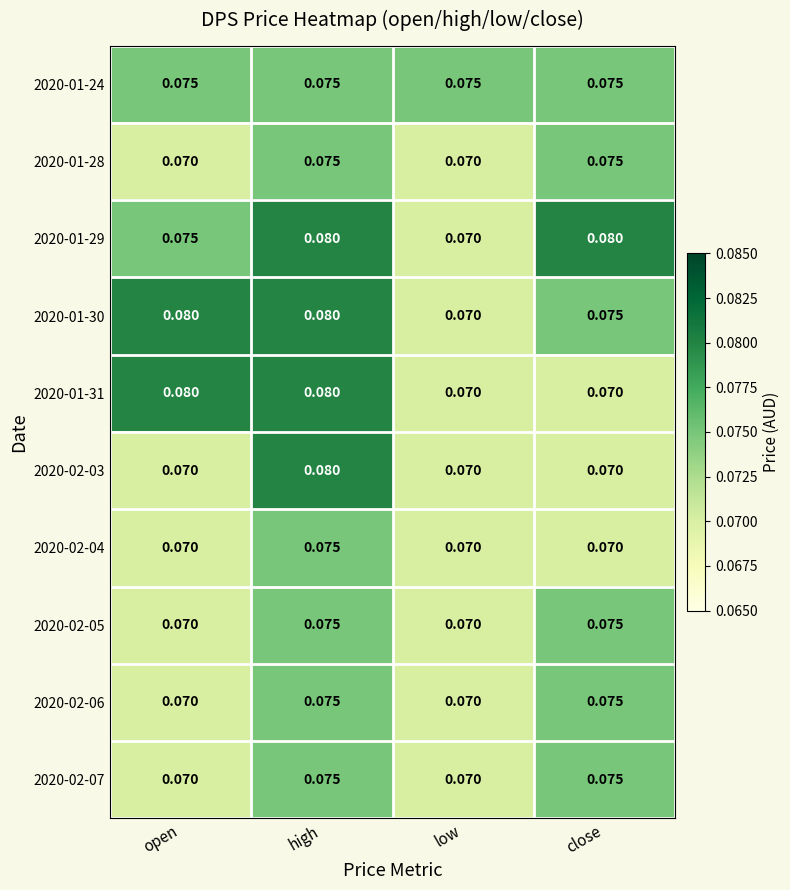

At which category is the sum across all series the highest?

high